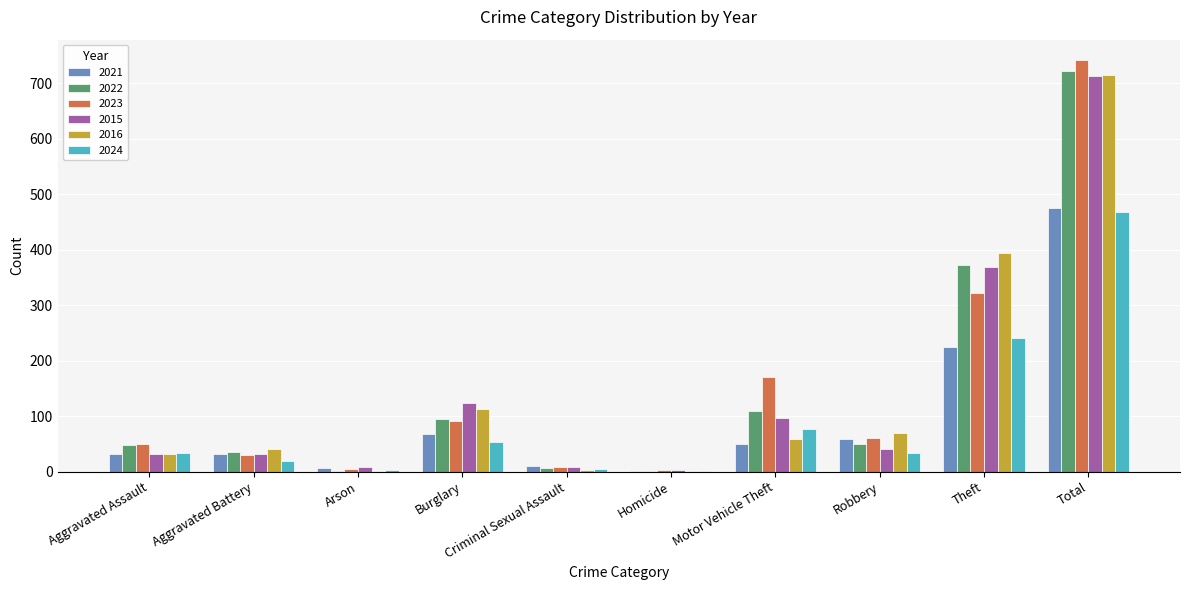

What is the sum of all 2023 values?

1482